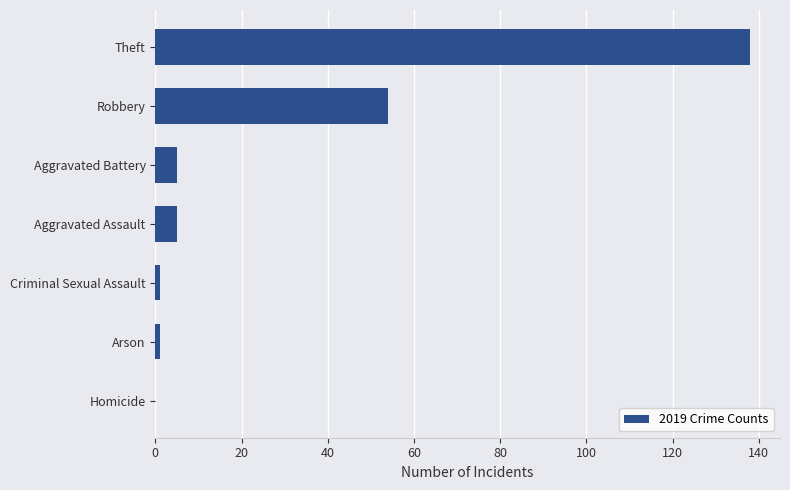

How many data points does each series have?

7